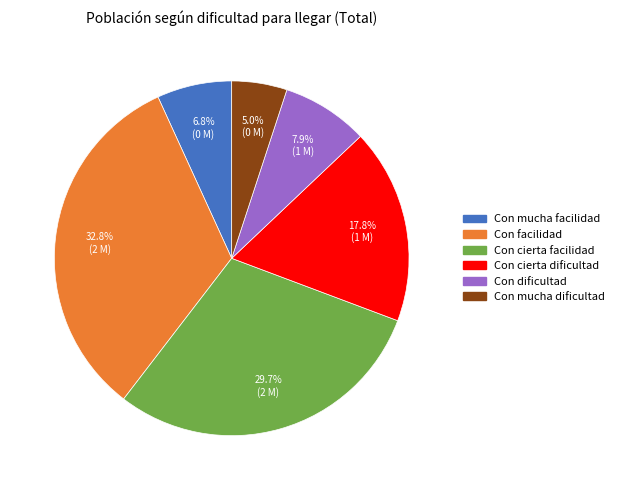

To the nearest percent, what is the combined percentage of Con facilidad and Con cierta dificultad?

51%